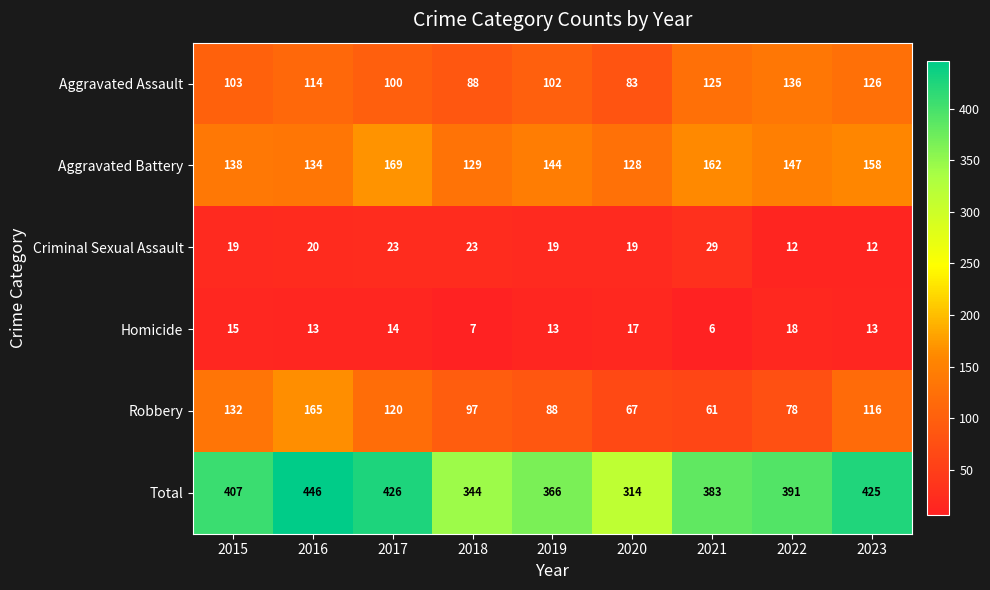

Where is Criminal Sexual Assault nearest to the value 20?

2016